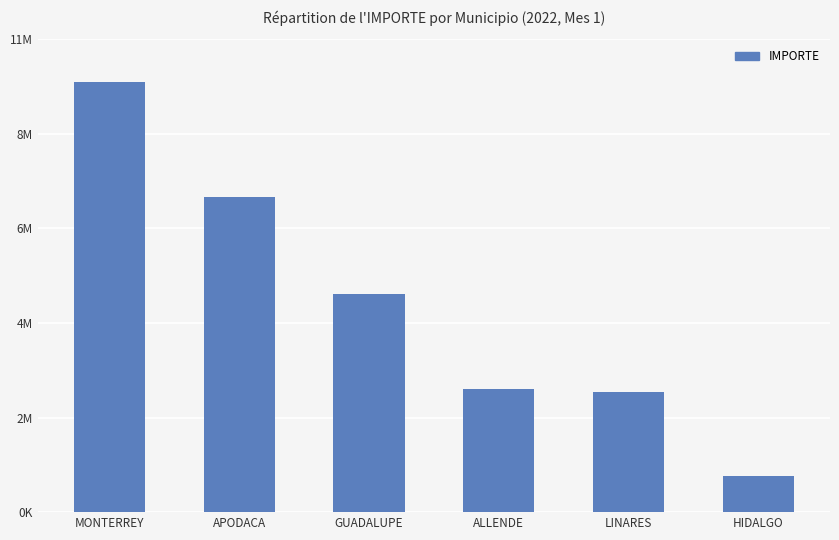

Does the chart contain any negative values?

No